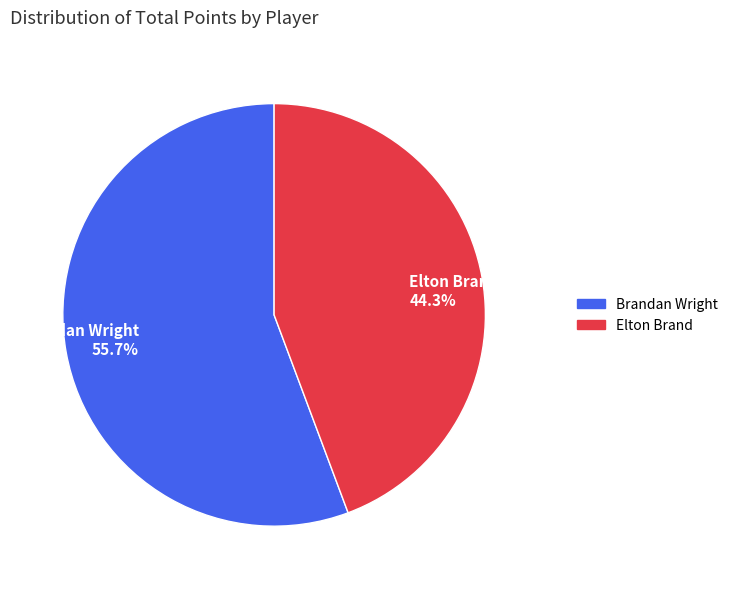

To the nearest percent, what is the combined percentage of Elton Brand and Brandan Wright?

100%